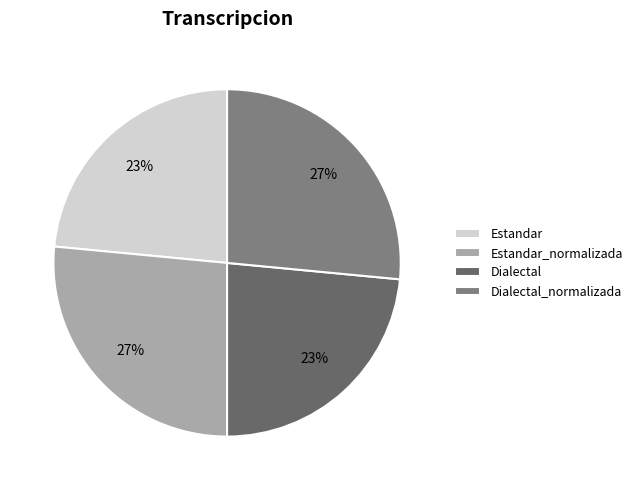

What percentage is the Dialectal slice, to the nearest percent?

23%